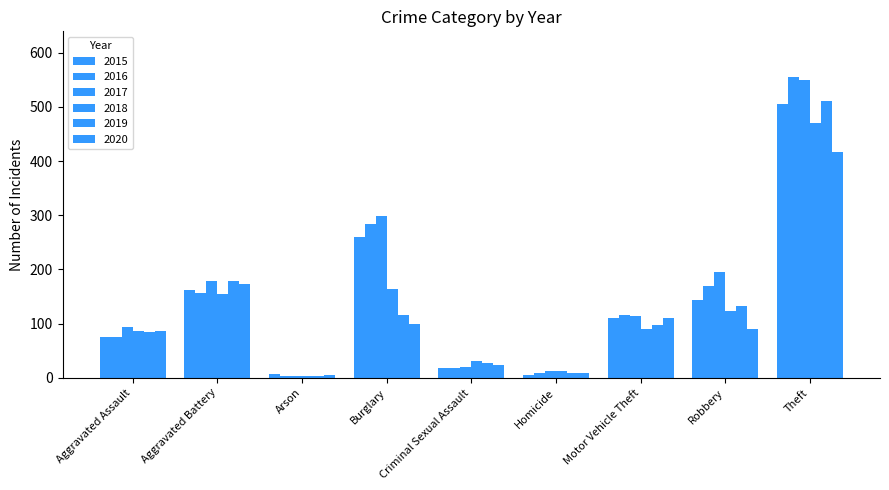

The value of 2019 at Robbery is 218. True or false?

False